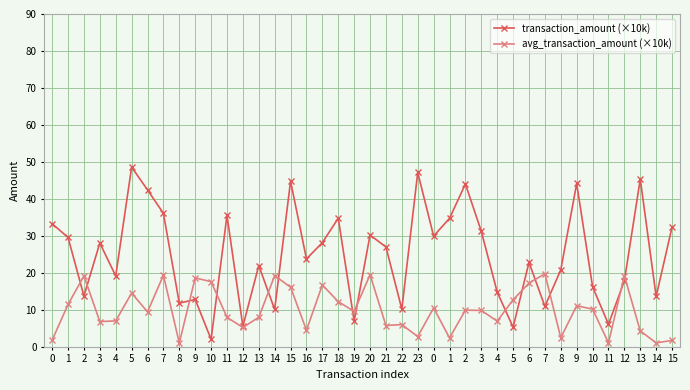

How many lines are shown in the chart?

2